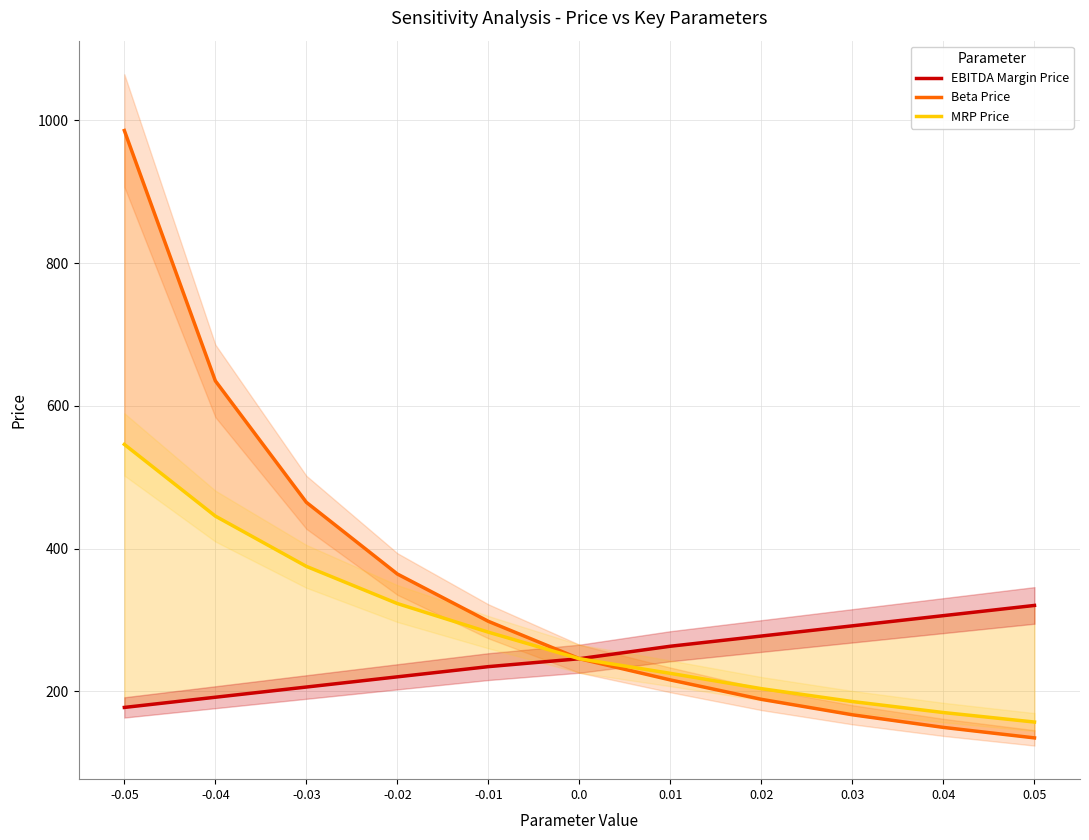

Reading left to right, transcribe all the data shown in this chart.

EBITDA Margin Price: 177.6	191.9	206.2	220.5	234.8	245.8	263.3	277.6	291.9	306.2	320.5
Beta Price: 985.9	635.1	465.0	364.5	298.2	245.8	216.1	188.9	167.3	149.6	134.9
MRP Price: 546.1	445.7	375.2	323.1	283.0	245.8	225.3	203.9	185.8	170.4	157.1